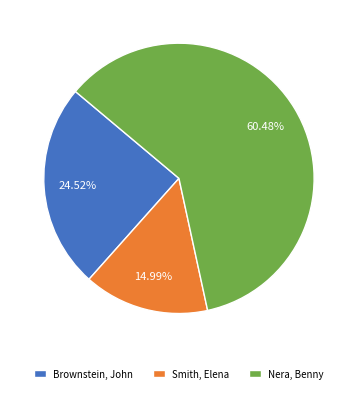

To the nearest percent, what is the average slice percentage?

33%